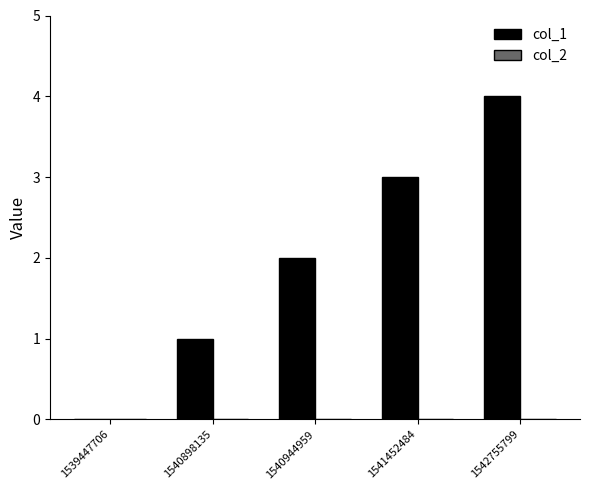

What is the greatest value displayed?

4